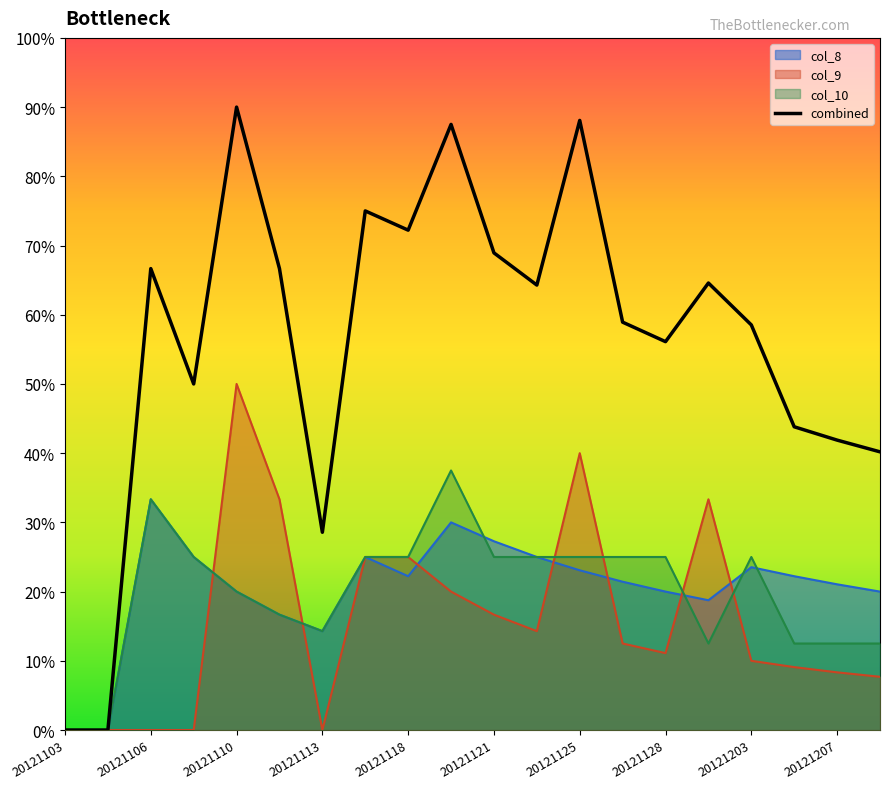

Between which two adjacent categories do col_10 and col_9 first intersect?

20121107 and 20121110